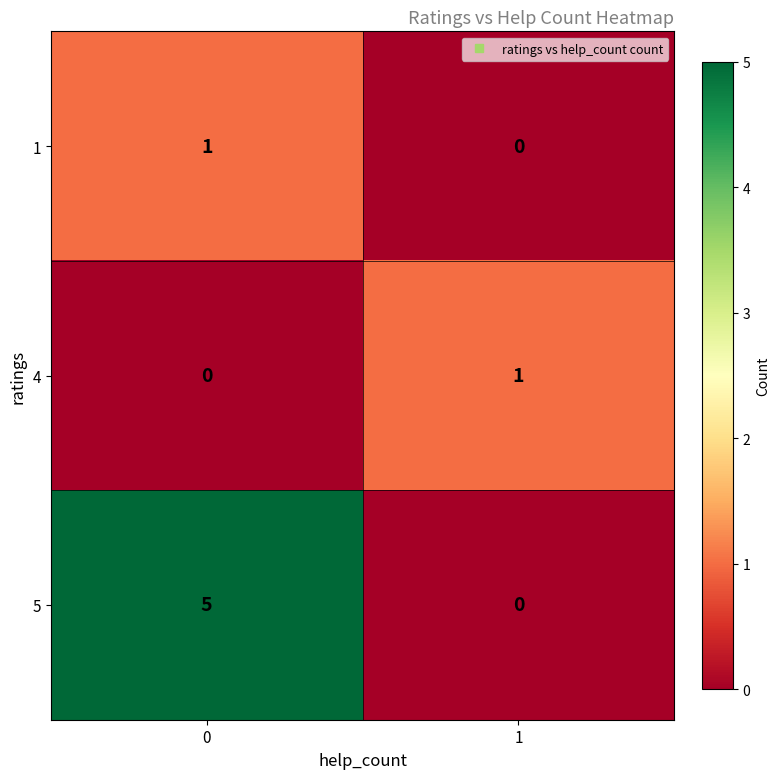

Count the number of data series in this chart.

3